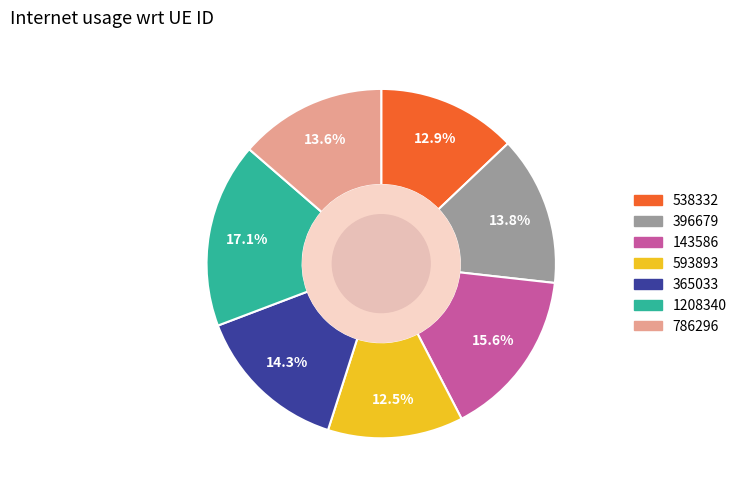

To the nearest percent, what is the combined percentage of 396679 and 786296?

27%